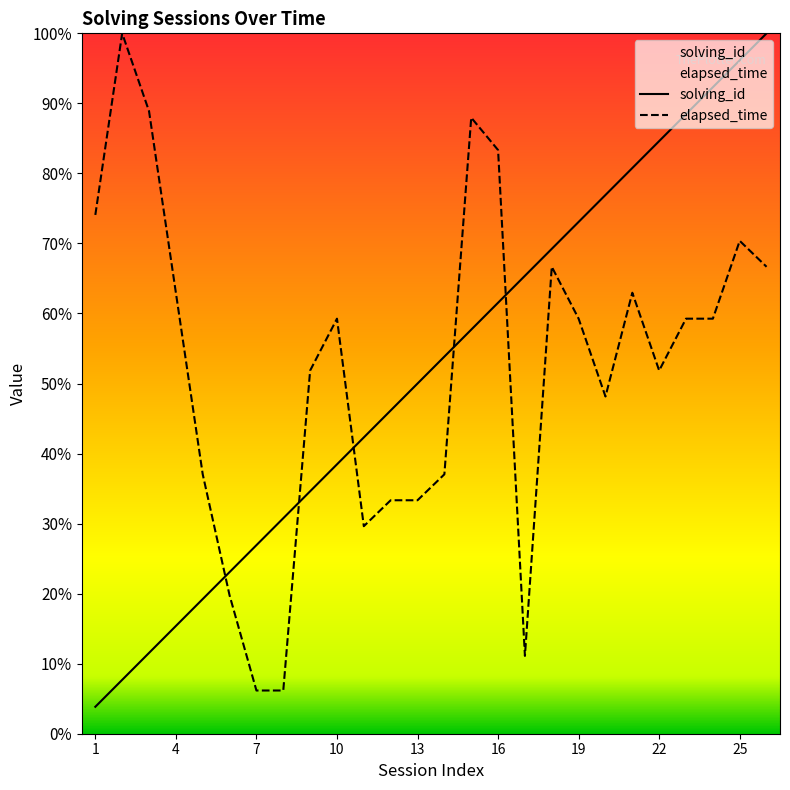

The value of elapsed_time at 8 is 0.0. True or false?

False